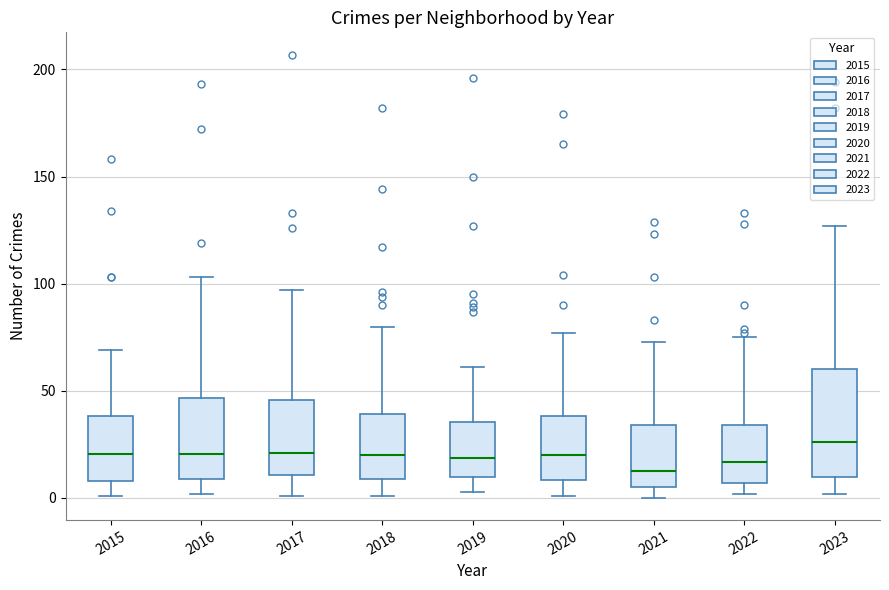

Reading left to right, transcribe this box plot: for each box, give where its median line is, the range the box spans, and where its two whiskers end, as read against the y-axis. The values are not printed on the chart, so give them approximately, as read against the axis.

2015: median 20, box 10 to 40, whiskers 0 to 70
2016: median 20, box 10 to 45, whiskers 0 to 105
2017: median 20, box 10 to 45, whiskers 0 to 95
2018: median 20, box 10 to 40, whiskers 0 to 80
2019: median 20, box 10 to 35, whiskers 5 to 60
2020: median 20, box 10 to 40, whiskers 0 to 75
2021: median 15, box 5 to 35, whiskers 0 to 75
2022: median 15, box 5 to 35, whiskers 0 to 75
2023: median 25, box 10 to 60, whiskers 0 to 125